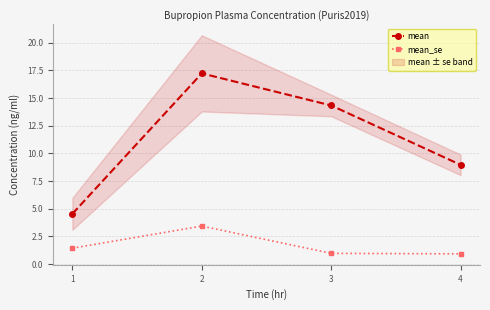

What is the difference between the maximum and minimum values in the mean series?

12.7